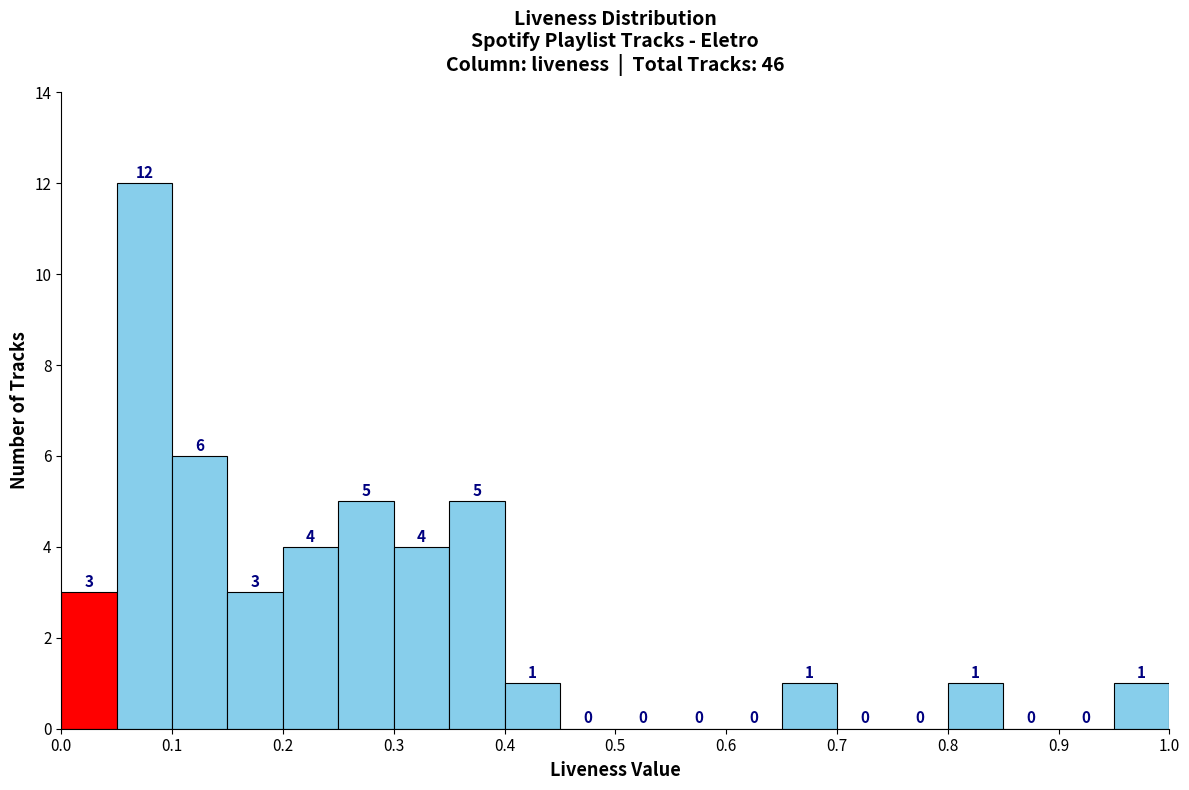

Reading left to right, list every bar in this chart as the range it spans on the x-axis followed by its height.

0.00 to 0.05: 3
0.05 to 0.10: 12
0.10 to 0.15: 6
0.15 to 0.20: 3
0.20 to 0.25: 4
0.25 to 0.30: 5
0.30 to 0.35: 4
0.35 to 0.40: 5
0.40 to 0.45: 1
0.45 to 0.50: 0
0.50 to 0.55: 0
0.55 to 0.60: 0
0.60 to 0.65: 0
0.65 to 0.70: 1
0.70 to 0.75: 0
0.75 to 0.80: 0
0.80 to 0.85: 1
0.85 to 0.90: 0
0.90 to 0.95: 0
0.95 to 1.00: 1